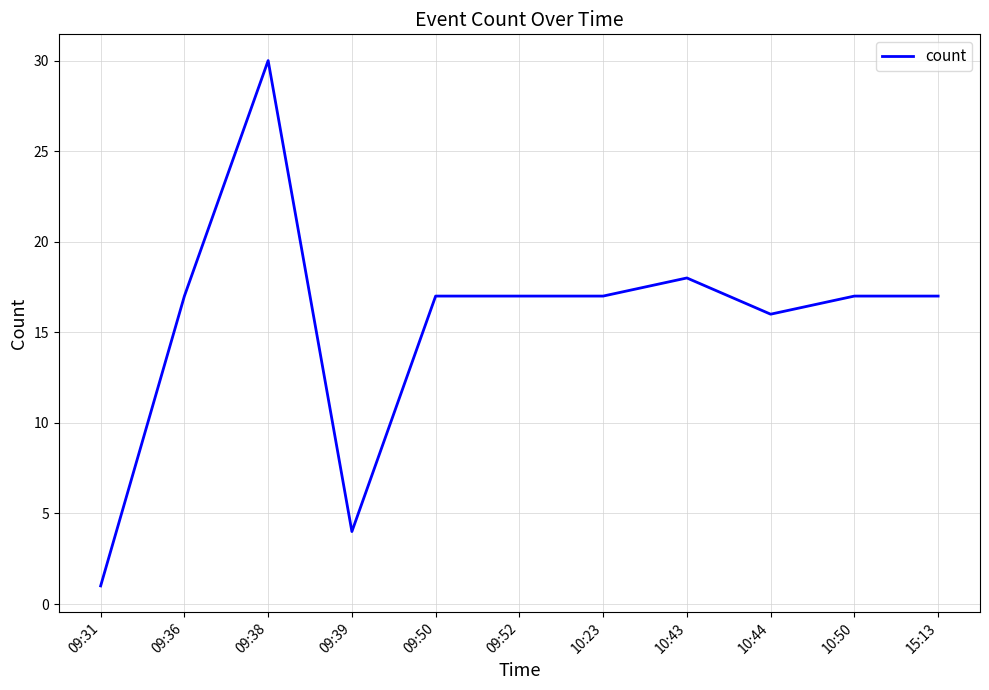

What is the difference between the values at 10:50 and 09:31?

16